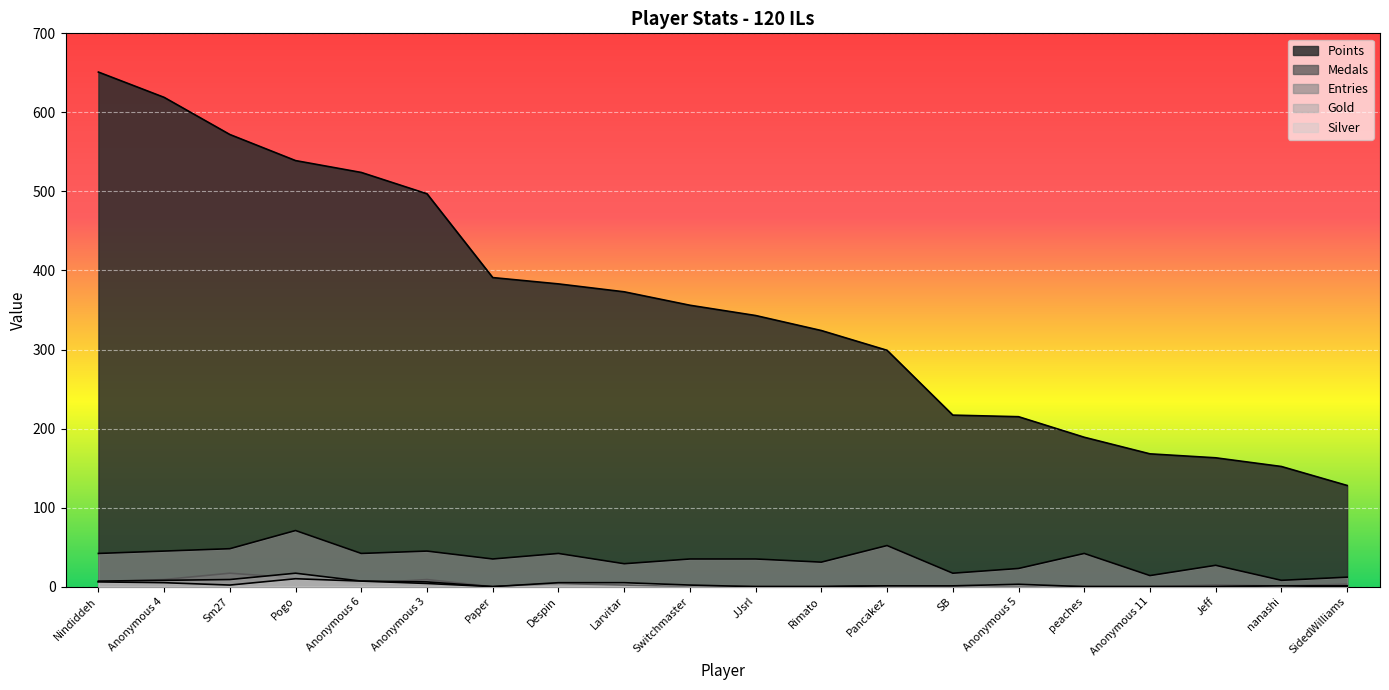

True or false: Medals and Entries cross at least once.

False